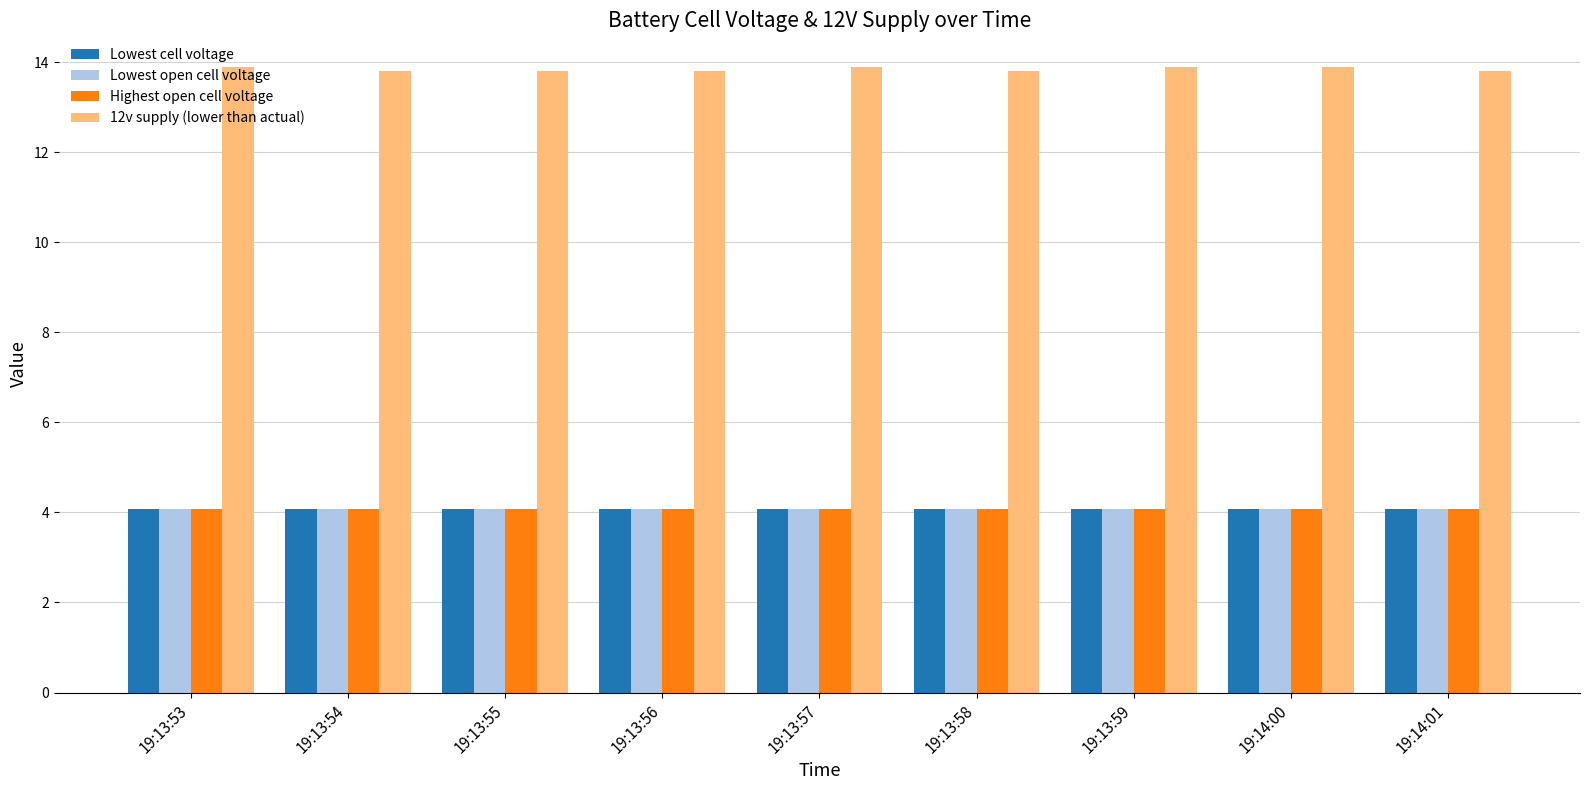

Reading left to right, extract all data points from this chart.

Lowest cell voltage: 4.1	4.1	4.1	4.1	4.1	4.1	4.1	4.1	4.1
Lowest open cell voltage: 4.1	4.1	4.1	4.1	4.1	4.1	4.1	4.1	4.1
Highest open cell voltage: 4.1	4.1	4.1	4.1	4.1	4.1	4.1	4.1	4.1
12v supply (lower than actual): 13.9	13.8	13.8	13.8	13.9	13.8	13.9	13.9	13.8